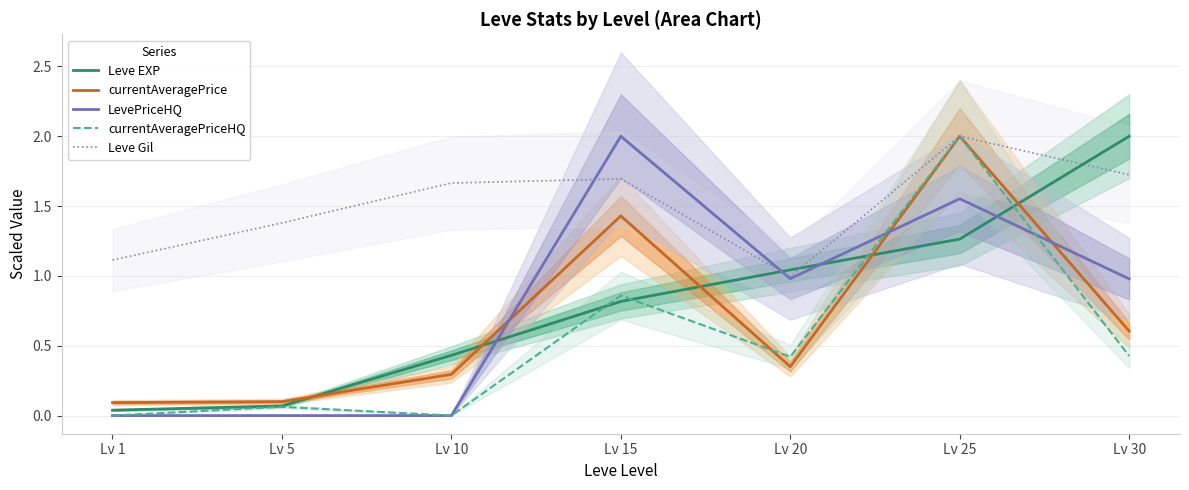

How many interior local valleys does the LevePriceHQ series have?

1